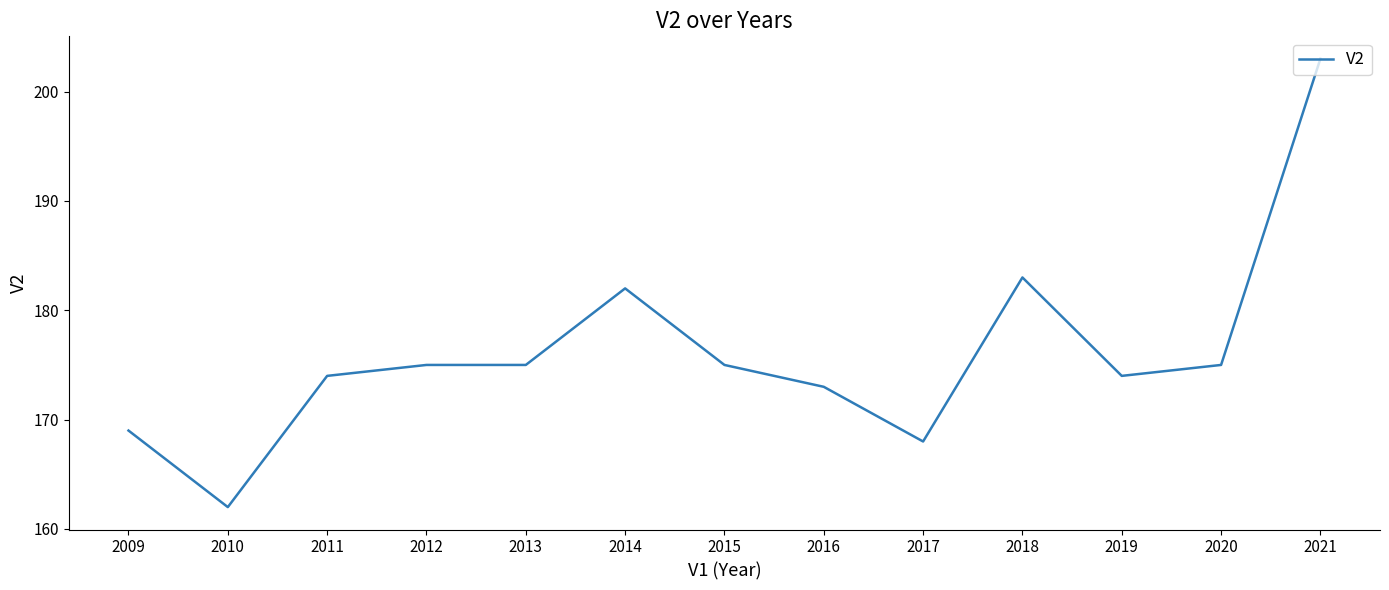

What is the difference between the second highest and minimum values?

21